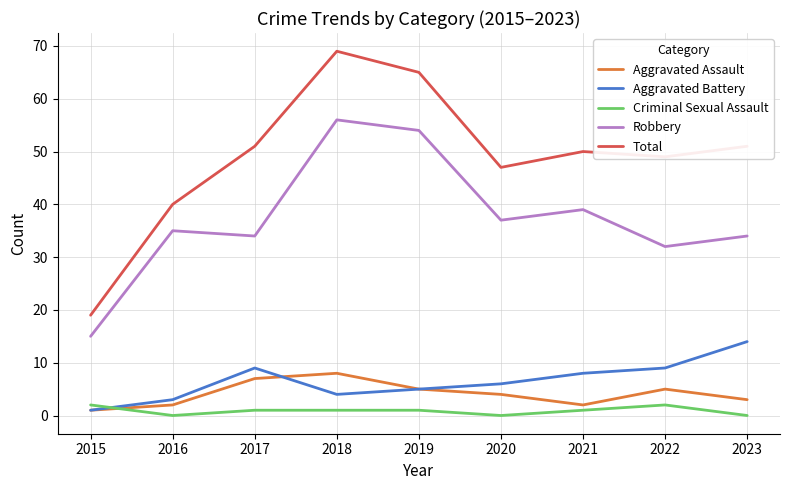

What is the average value of the Robbery series?

37